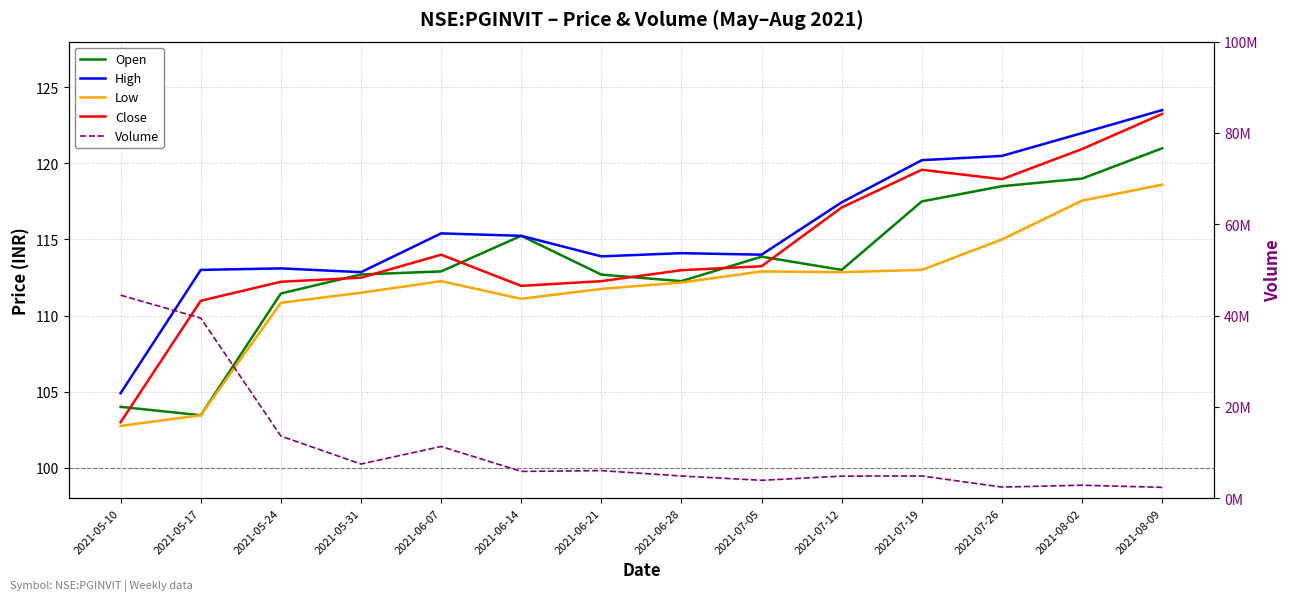

What is the difference between the Volume values at 2021-05-24 and 2021-07-12?

8776500.0